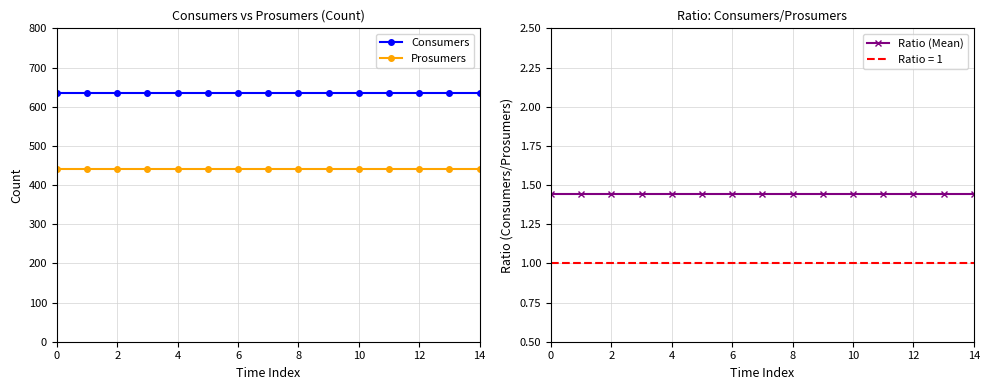

What is the label of the 9th point from the left?

8